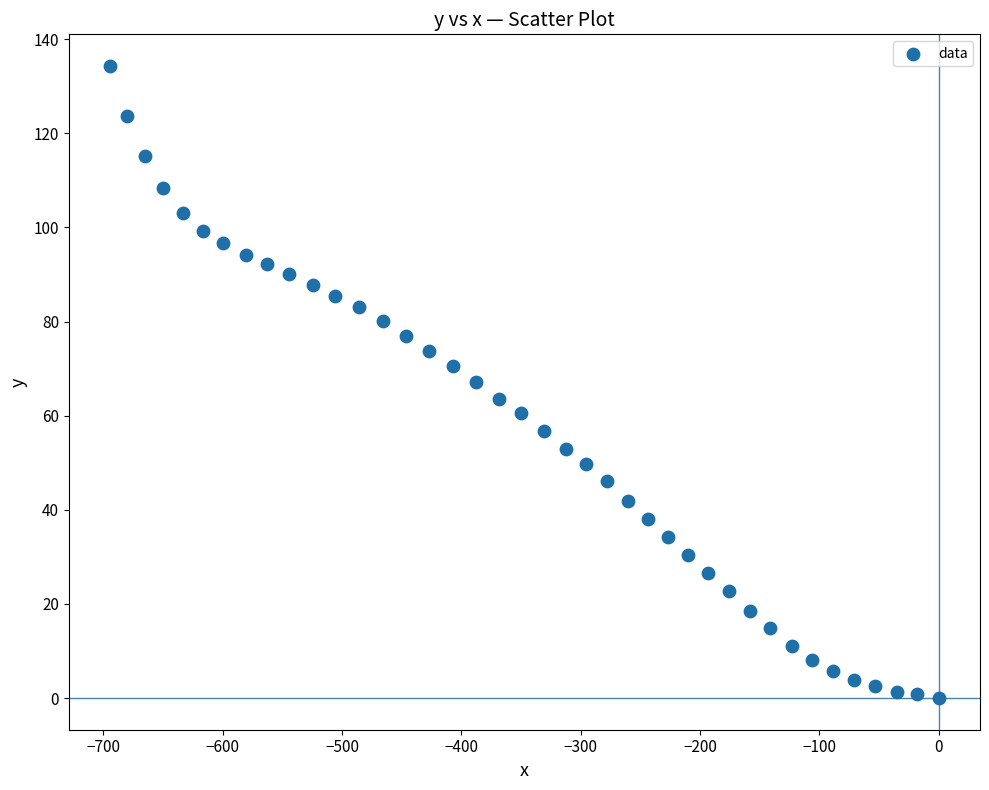

What is the range of Y values (max minus min)?

134.3